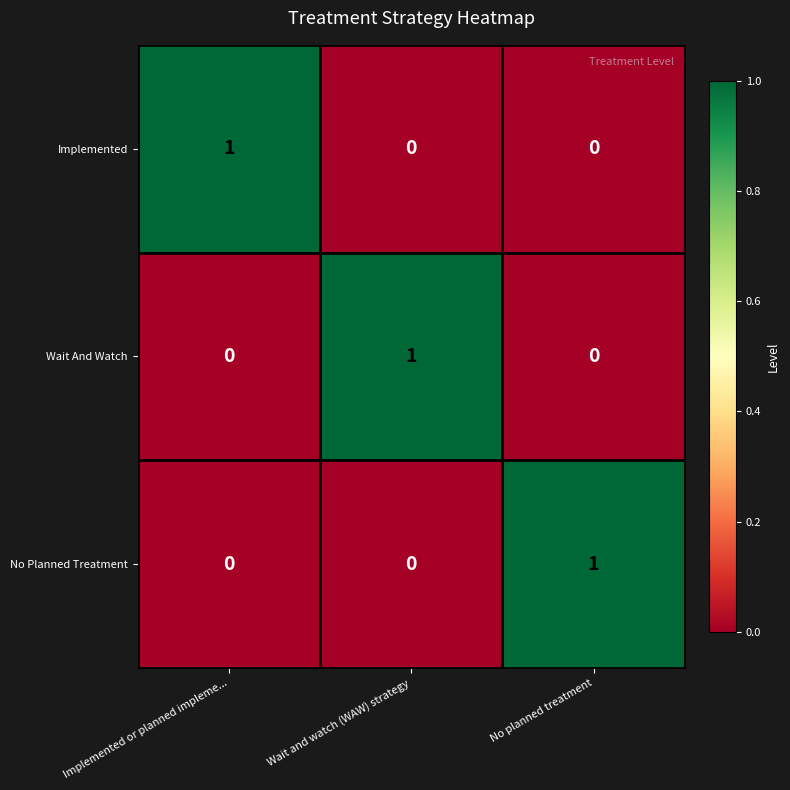

At how many categories does at least one series exceed 0?

3